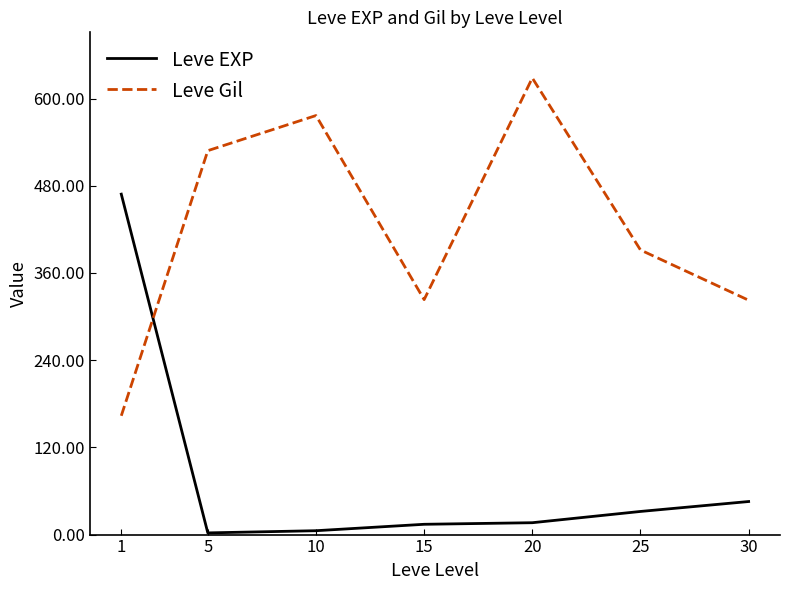

Between 5 and 30, which series saw the biggest shift?

Leve Gil